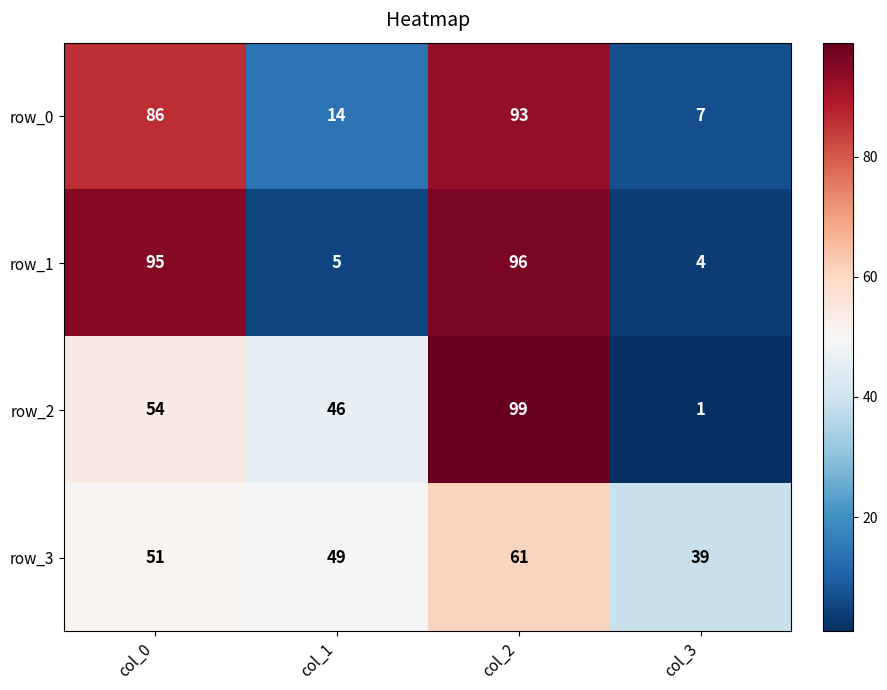

List the series in order of their peak value, lowest first.

row_3, row_0, row_1, row_2